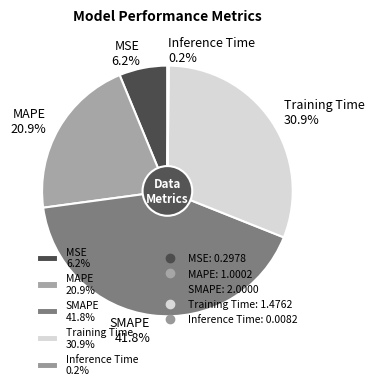

Does any single category account for the majority?

No